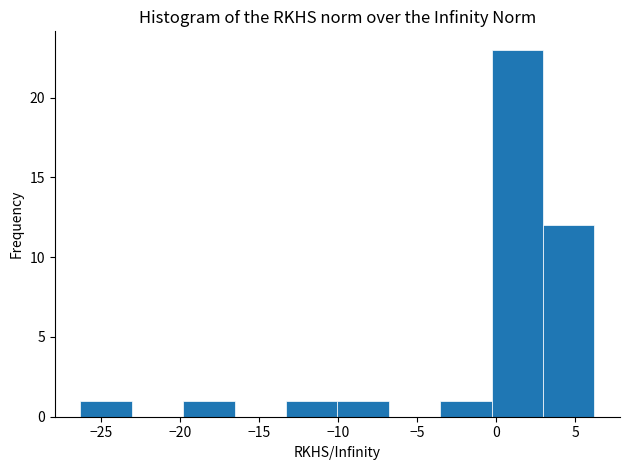

What is the height of the bar covering -13.30 to -10.05 on the x-axis? Neither the bar edges nor the heights are printed on the chart, so give them approximately, as read against the axes.

1